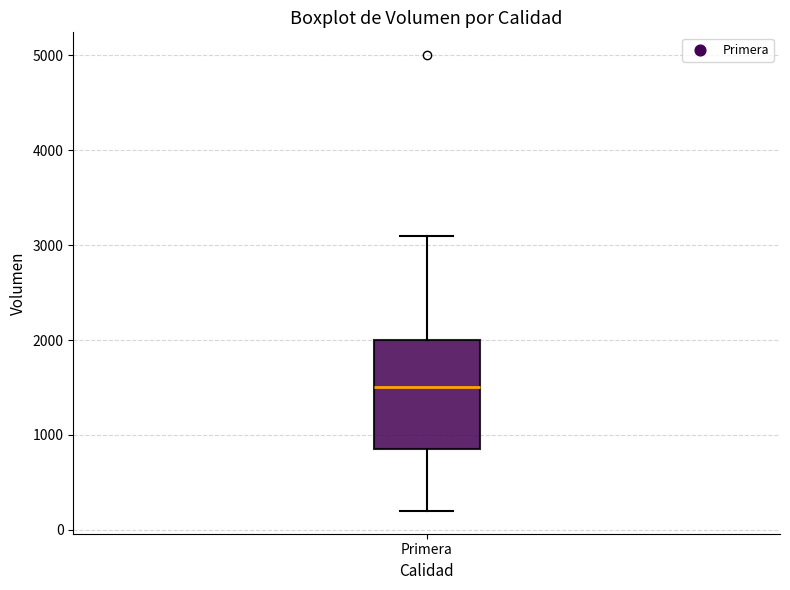

Where is the lower edge of the box for Primera on the y-axis? The values are not printed on the chart, so give them approximately, as read against the axis.

900